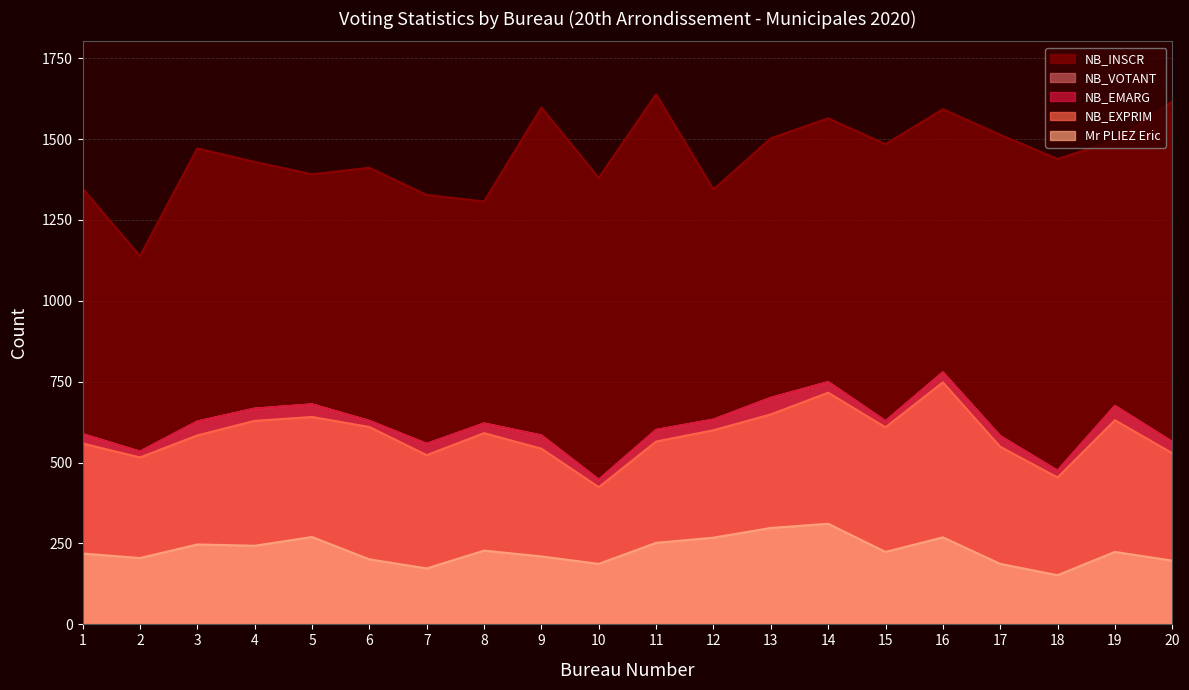

What is the value of the Mr PLIEZ Eric point at the 9th from the left?

210